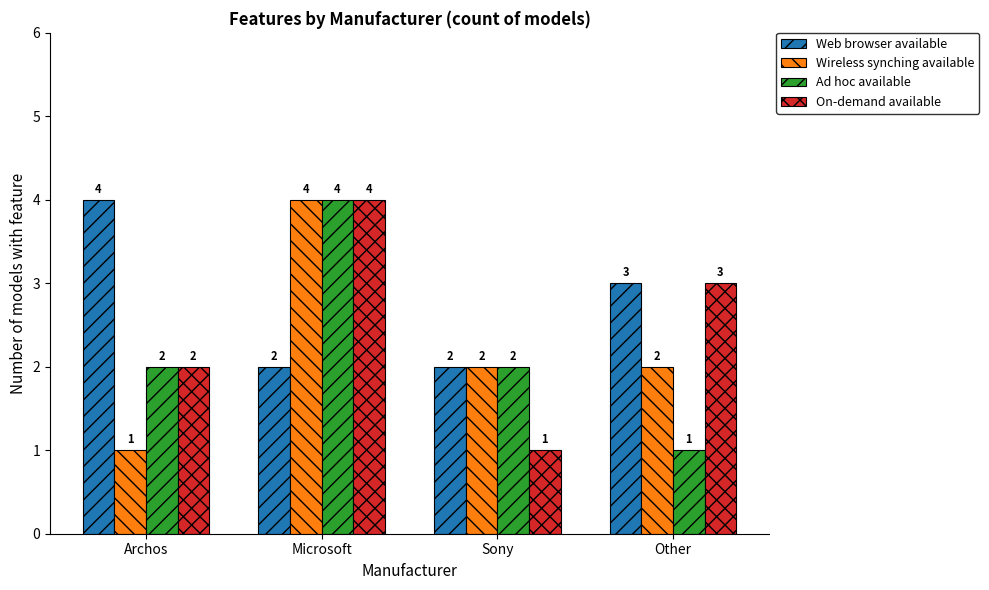

What is the label of the 3rd bar from the left?

Sony